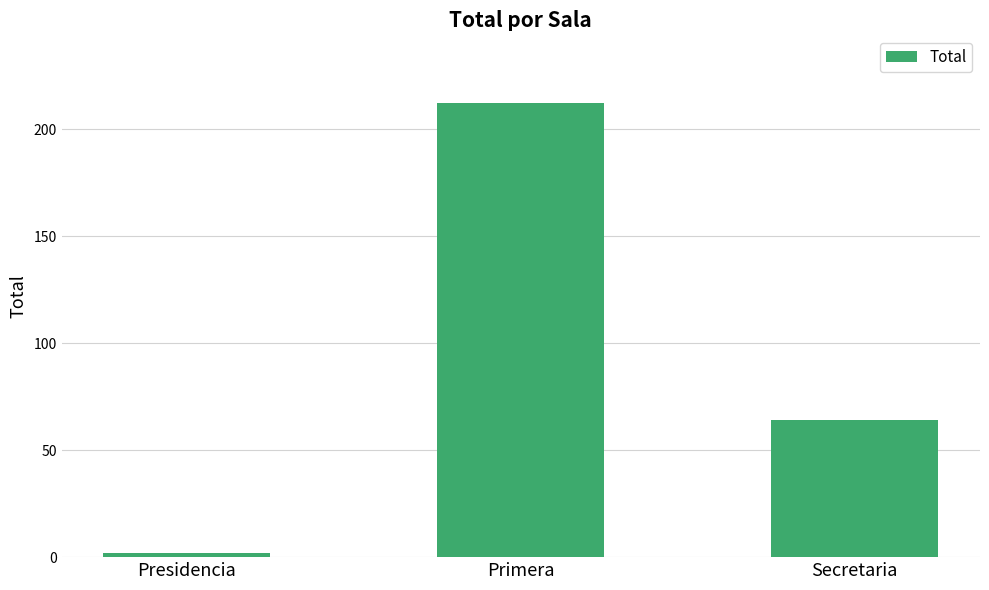

Between Secretaria and Primera, which is larger?

Primera